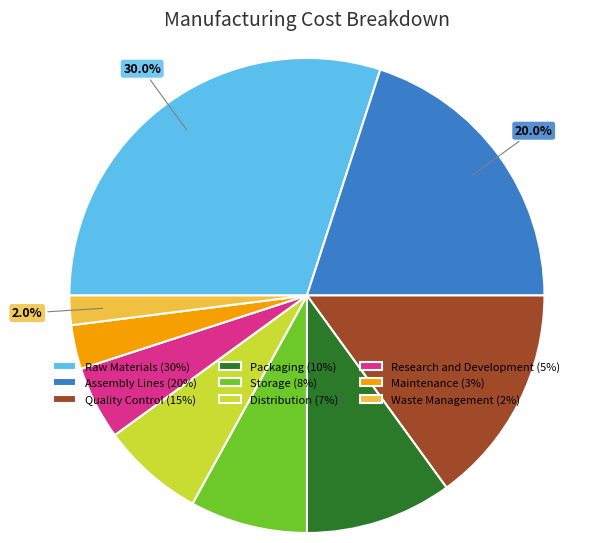

The Research and Development slice represents 1% of the pie. True or false?

False